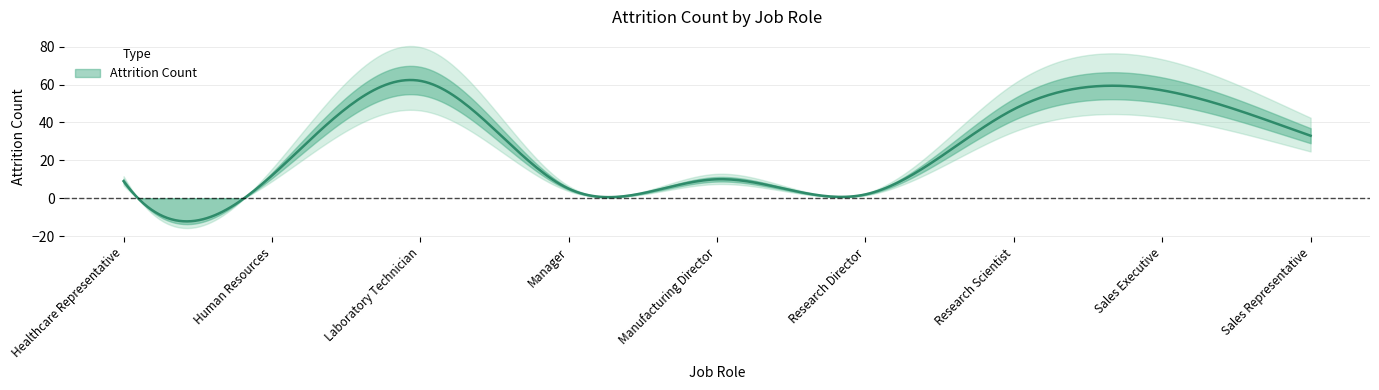

How many points are lower than both their immediate neighbors (excluding endpoints)?

2